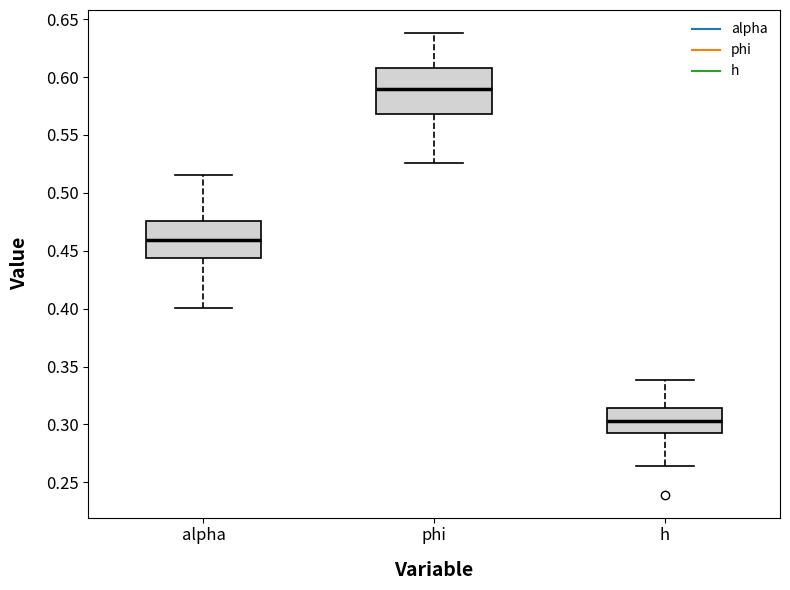

Reading left to right, read every box against the y-axis: the position of its median line, the range the box covers, and the ends of its whiskers. The values are not printed on the chart, so give them approximately, as read against the axis.

alpha: median 0.460, box 0.445 to 0.475, whiskers 0.400 to 0.515
phi: median 0.590, box 0.570 to 0.610, whiskers 0.525 to 0.640
h: median 0.305, box 0.295 to 0.315, whiskers 0.265 to 0.340